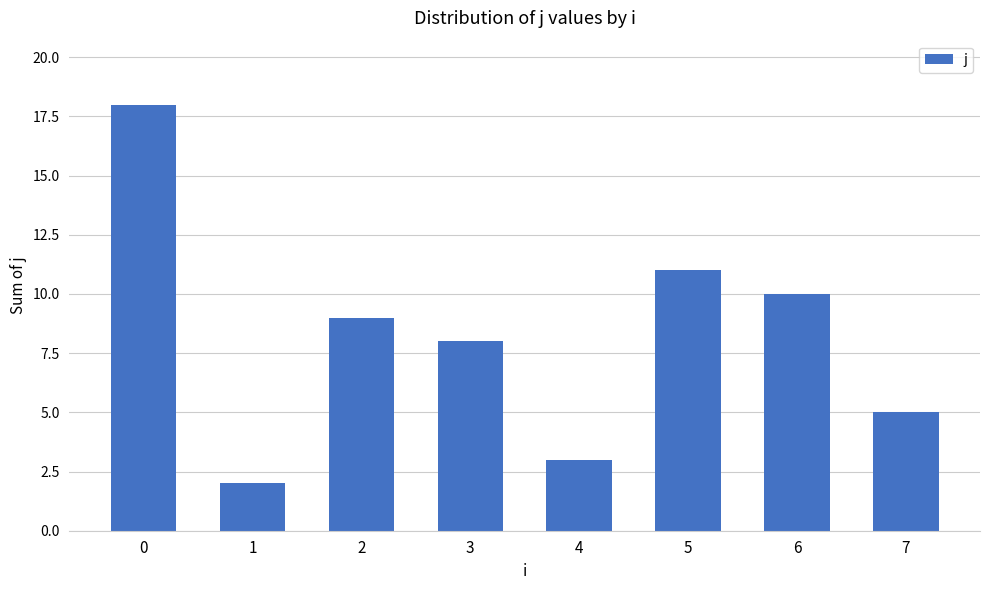

What is the greatest value displayed?

18